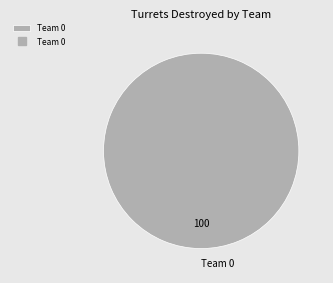

Does Team 0 represent more than half of the total?

Yes